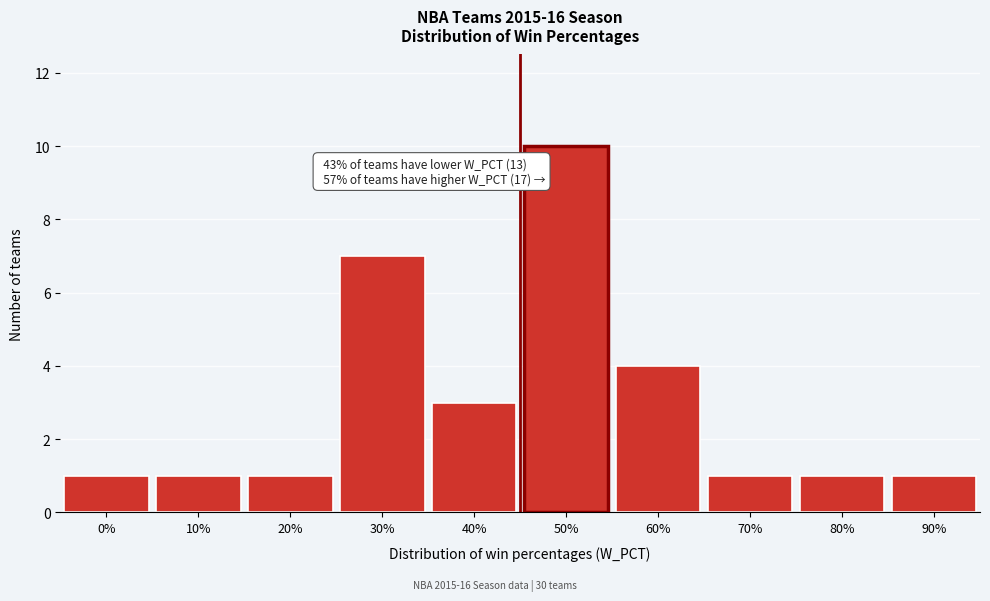

Reading left to right, extract all data points from this chart.

0%=1	10%=1	20%=1	30%=7	40%=3	50%=10	60%=4	70%=1	80%=1	90%=1